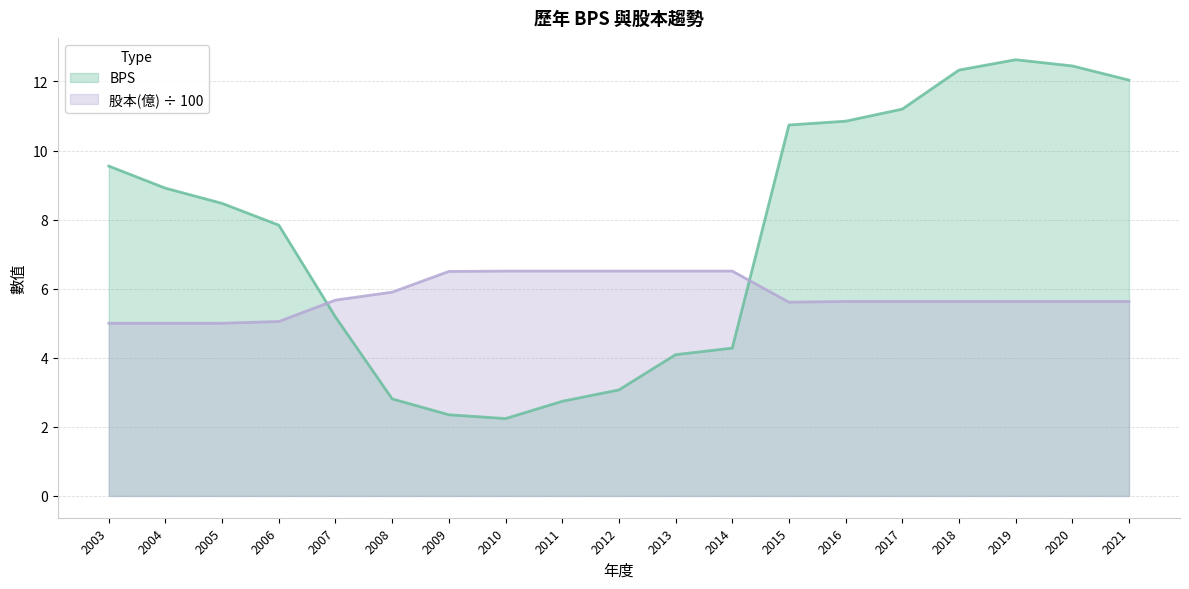

The value of BPS at 2021 is 12.0. True or false?

True